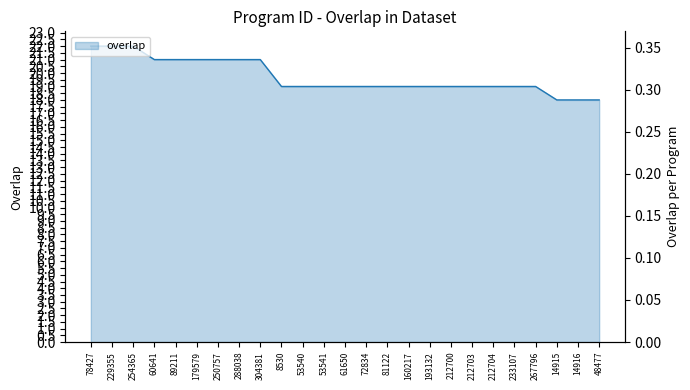

What position from the right is 160217?

10